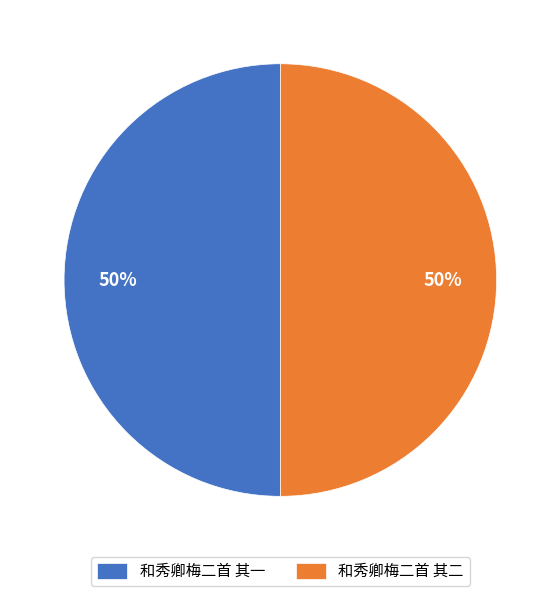

The 和秀卿梅二首 其二 slice represents 50% of the pie. True or false?

True